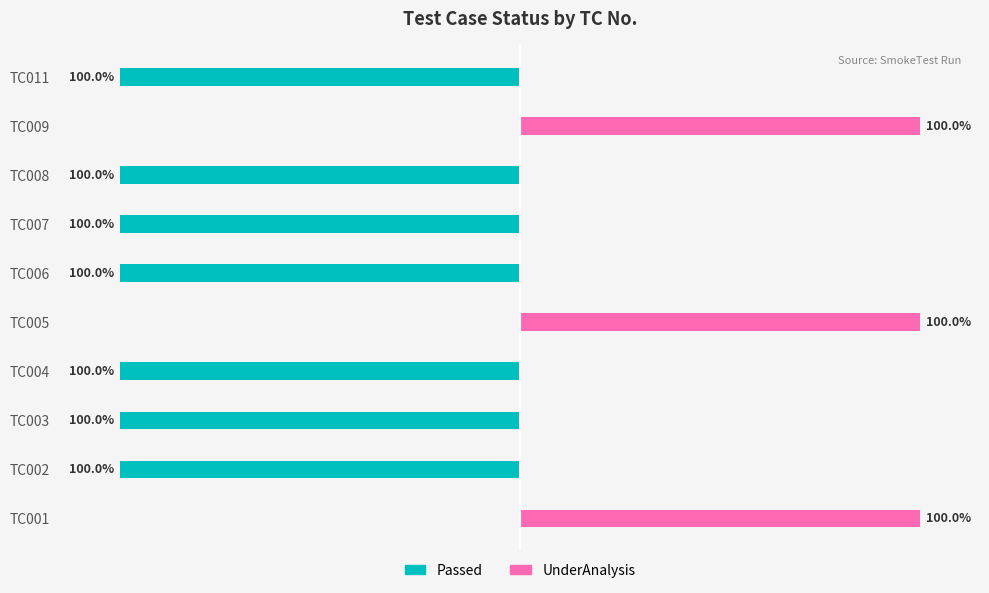

How many Passed values are between -100 and 0?

10